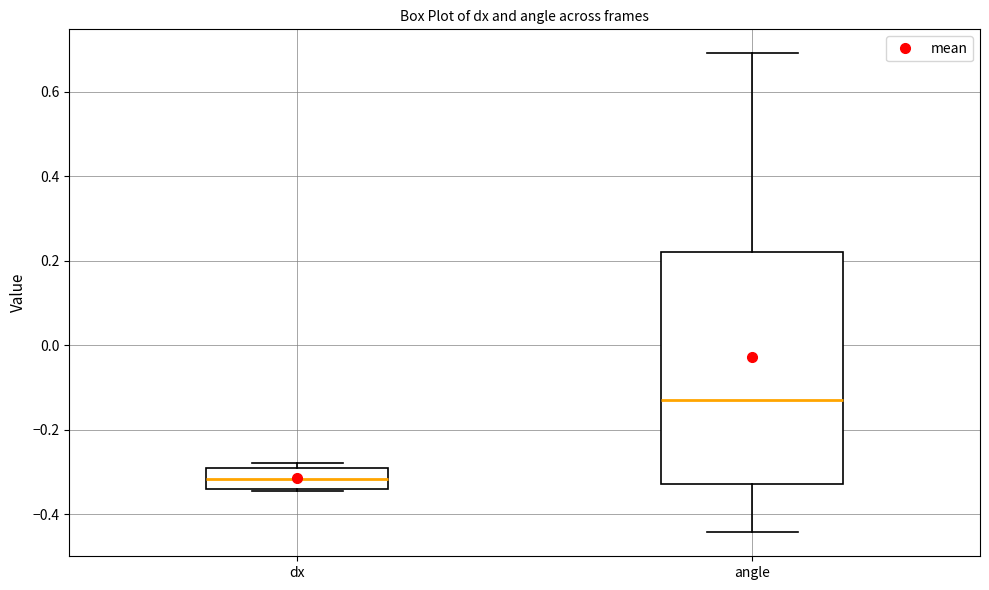

Which box is the tallest, from its lower edge to its upper edge?

angle